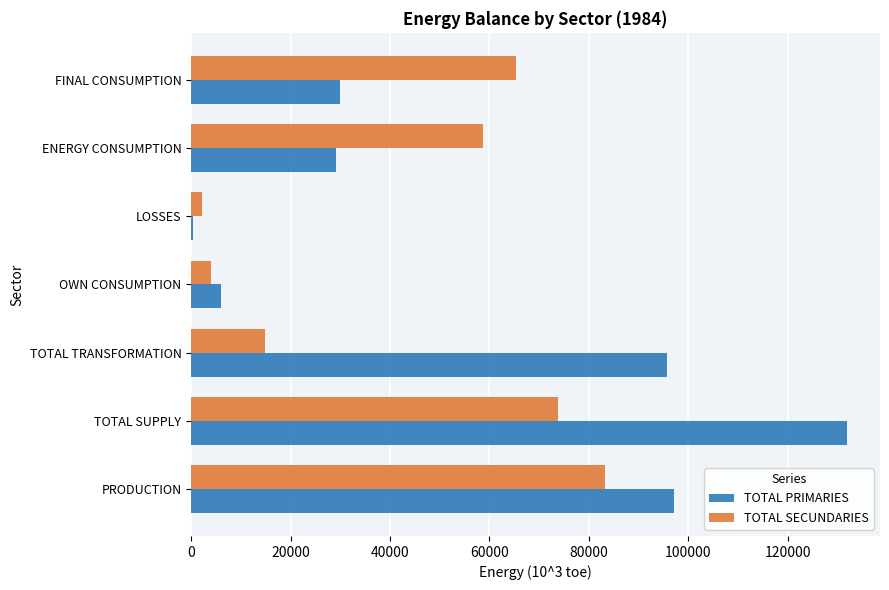

Which series changed the most between PRODUCTION and TOTAL TRANSFORMATION?

TOTAL SECUNDARIES